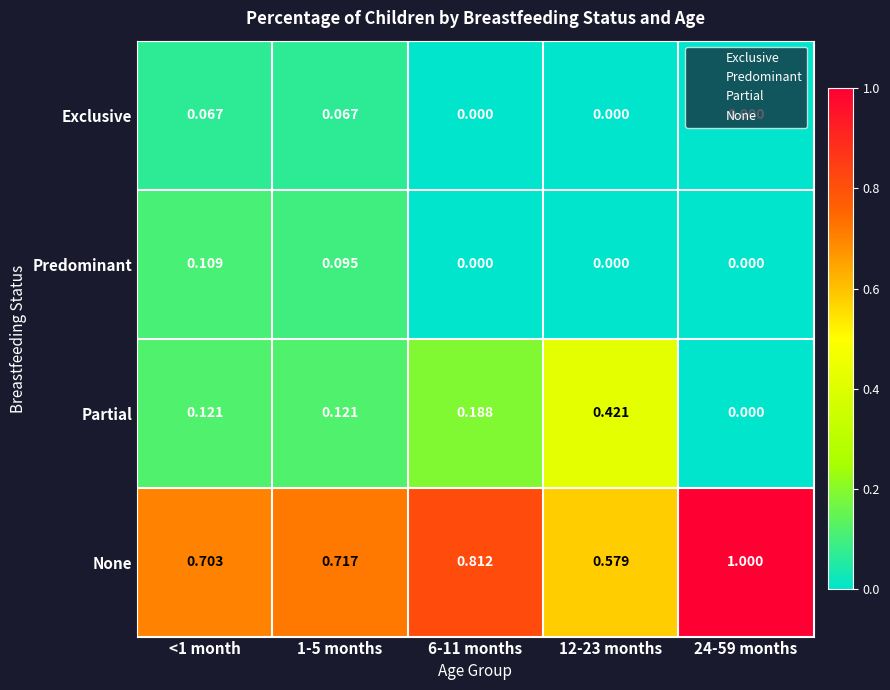

List the series in order of their peak value, lowest first.

Exclusive, Predominant, Partial, None